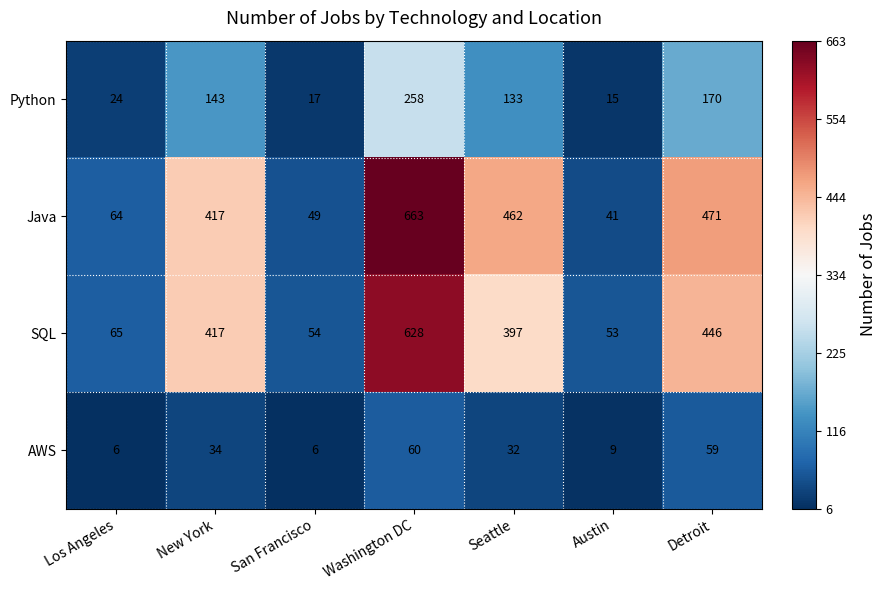

The Java series shows 462 at Seattle. True or false?

True